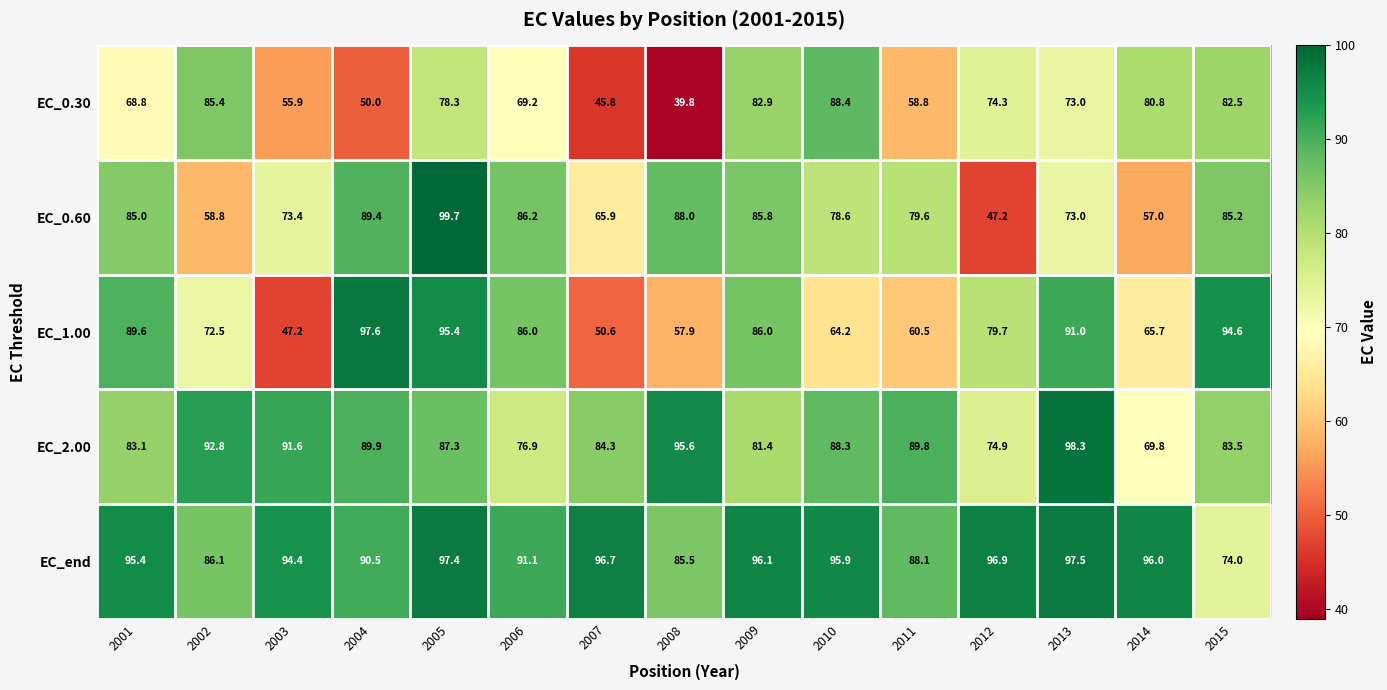

List the series in order of their peak value, lowest first.

EC_0.30, EC_end, EC_1.00, EC_2.00, EC_0.60